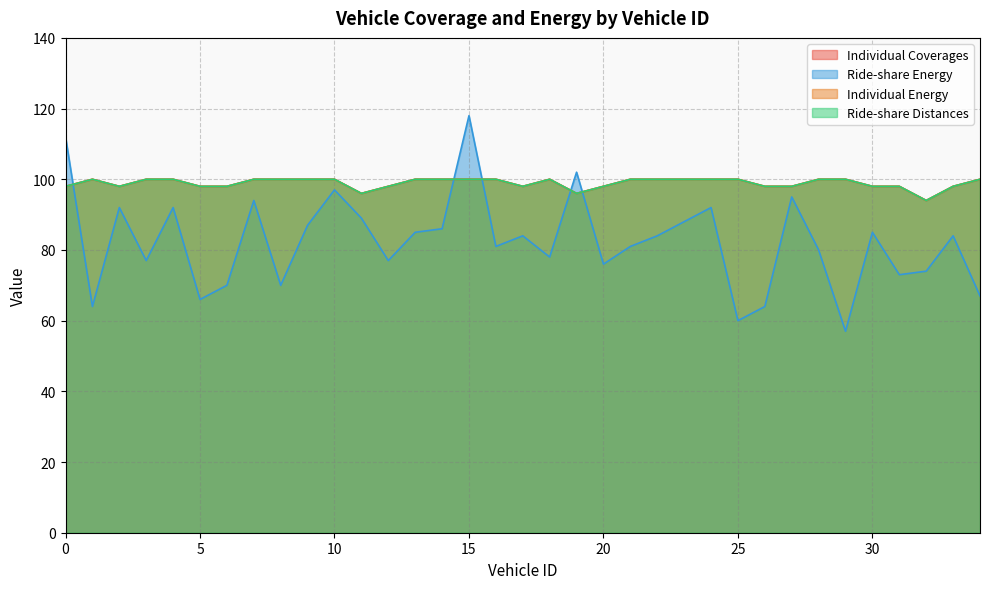

What is the total value across all series at 25?

360